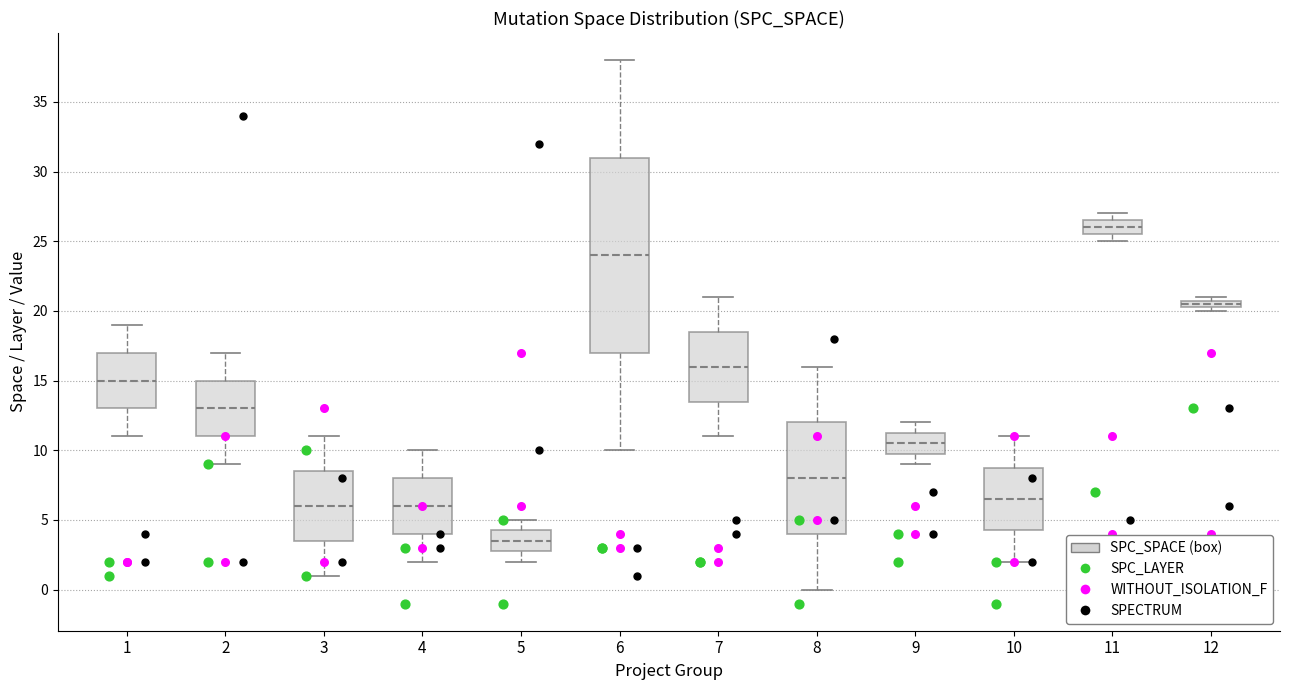

Comparing the boxes themselves (not the whiskers), which one is the tallest?

6